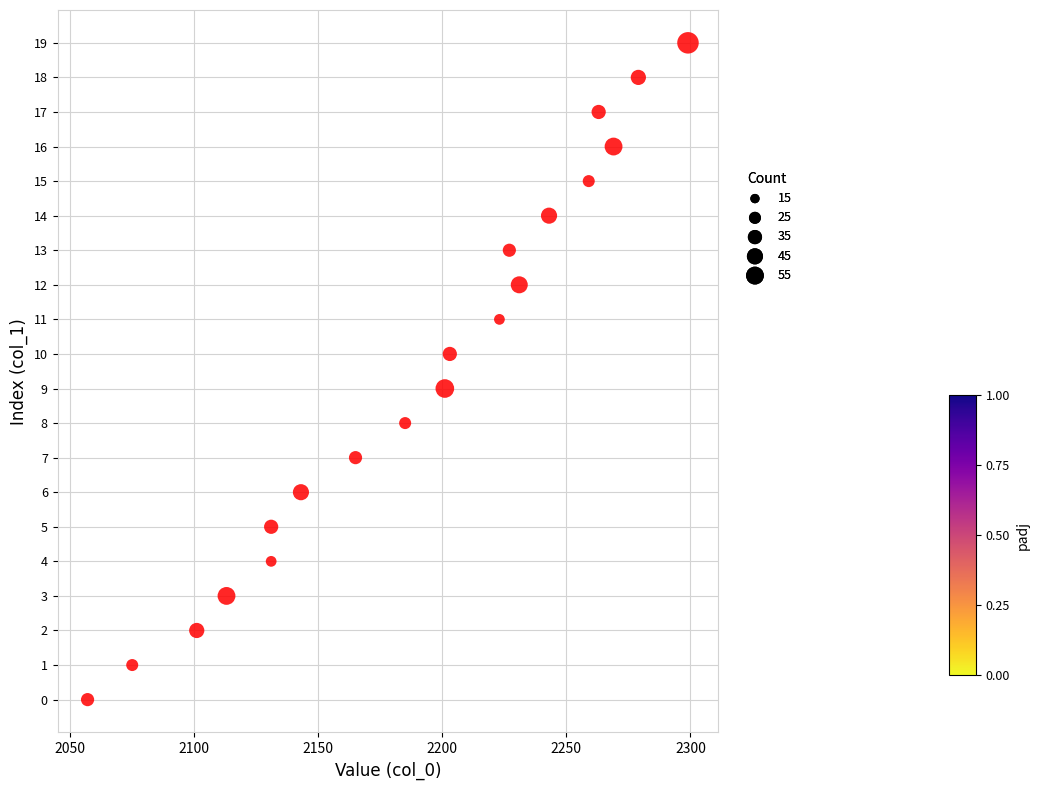

What is the range of Y values (max minus min)?

19